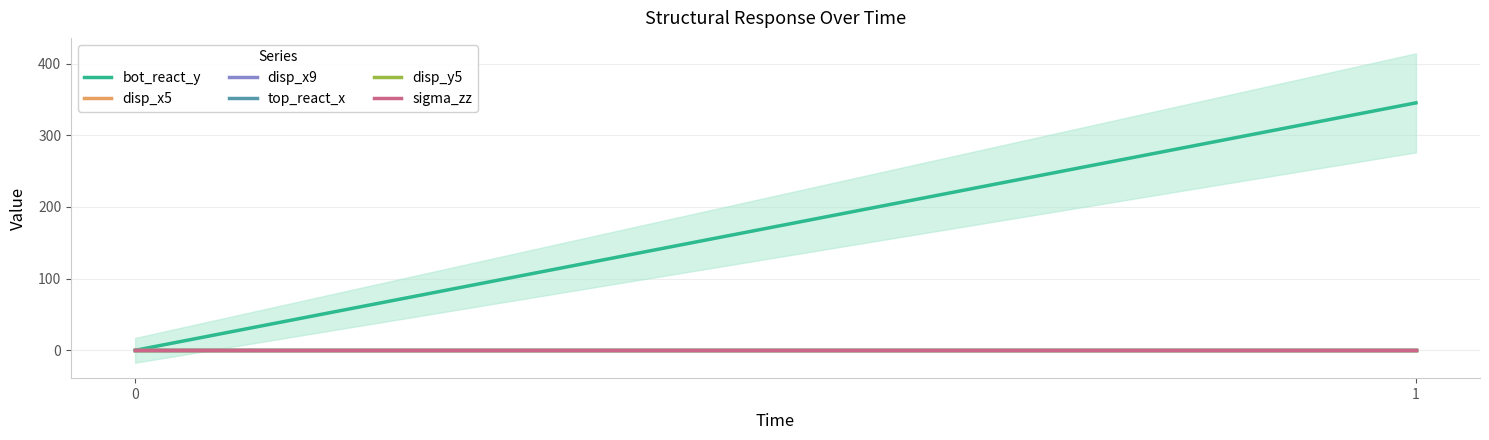

Reading left to right, extract all data points from this chart.

bot_react_y: 0=0.0	1=345.3
disp_x5: 0=0.0	1=0.0
disp_x9: 0=0.0	1=0.0
top_react_x: 0=0.0	1=0.0
disp_y5: 0=0.0	1=0.0
sigma_zz: 0=0.0	1=0.0